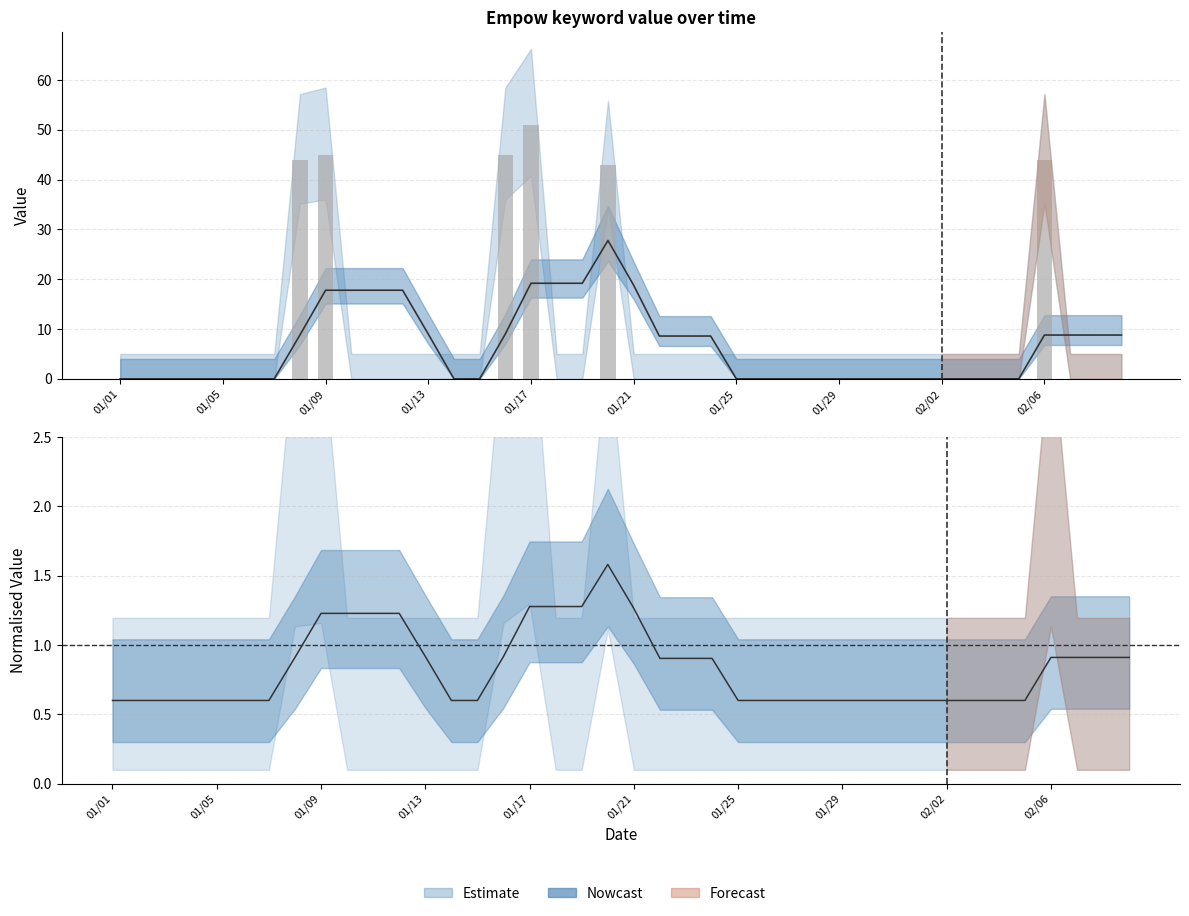

True or false: the data shows 0 at 2015/01/26.

True